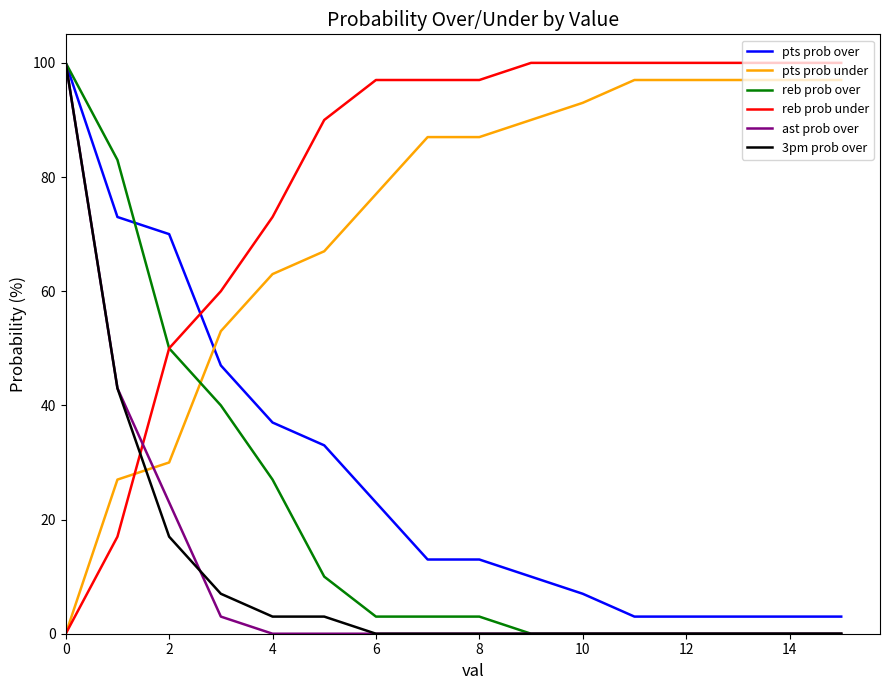

True or false: pts prob under and ast prob over intersect in this chart.

True